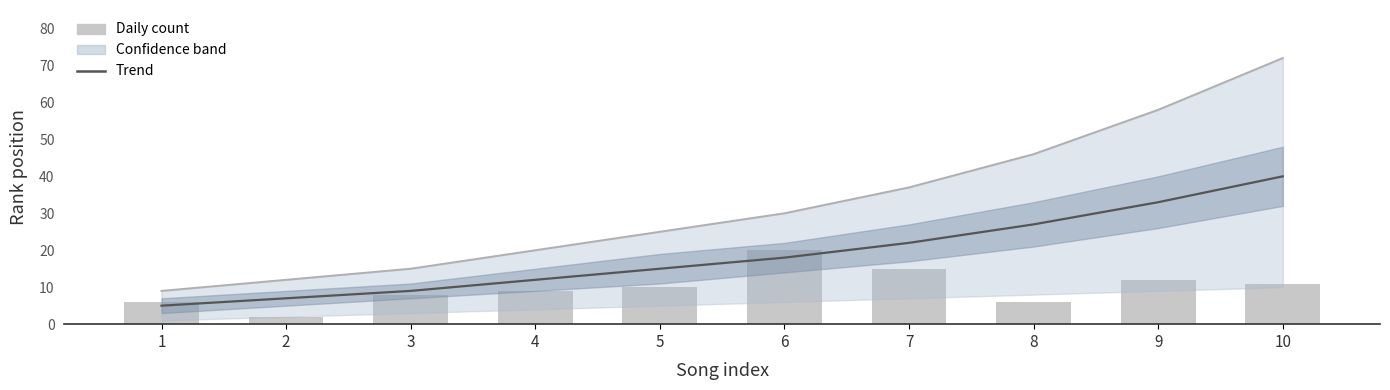

Read the Daily count value at 5, to the nearest 10.

10